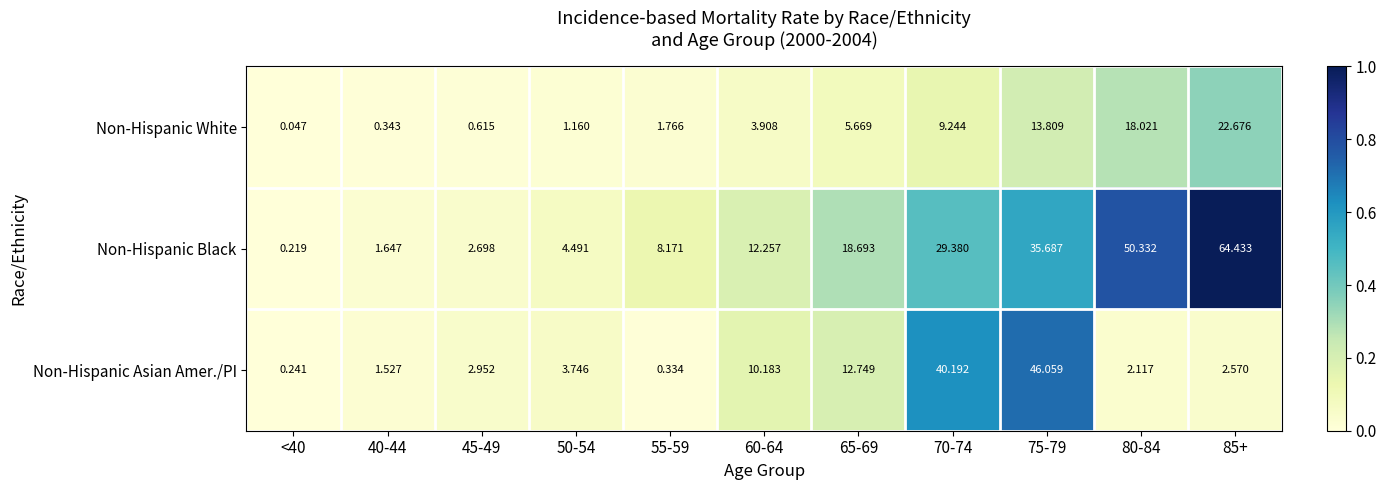

List the series in order of their overall mean, lowest first.

Non-Hispanic White, Non-Hispanic Asian Amer./PI, Non-Hispanic Black